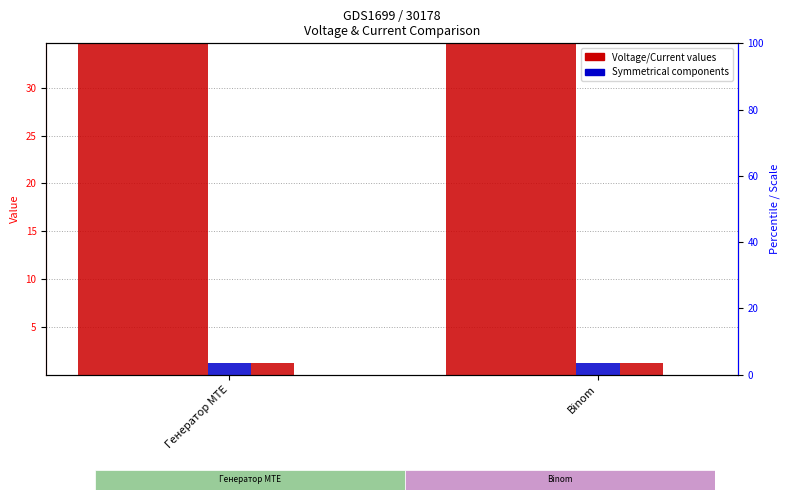

The value of Uc at Генератор MTE is 34.6. True or false?

True